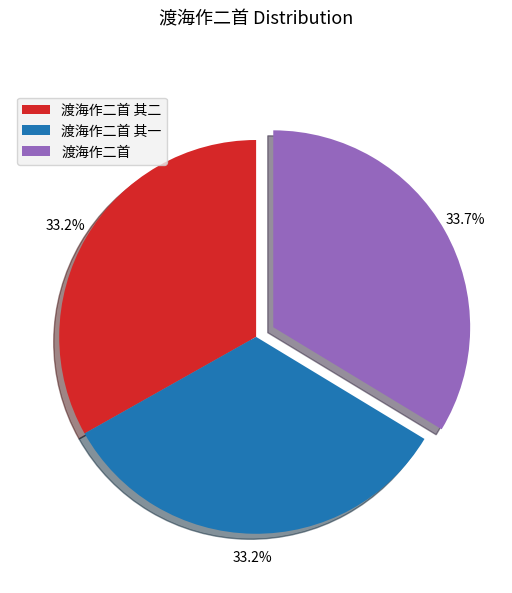

What portion of the pie excludes 渡海作二首?

66.3%